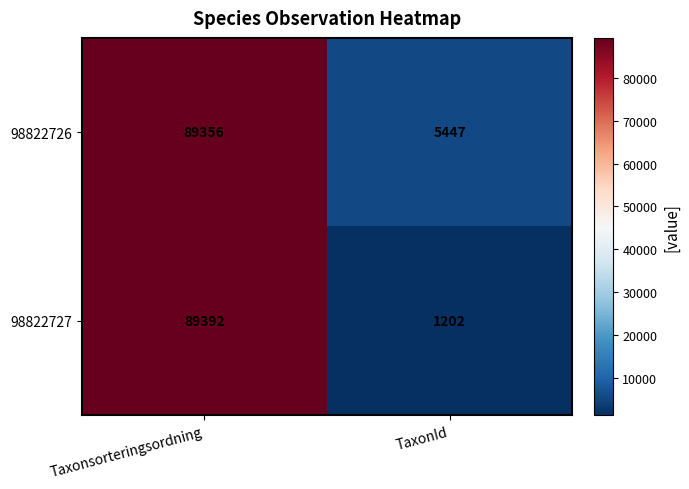

The 98822727 series shows 129073 at Taxonsorteringsordning. True or false?

False